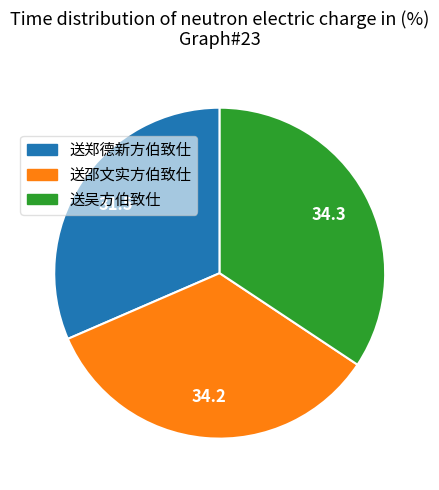

Between 送郑德新方伯致仕 and 送吴方伯致仕, which is larger?

送吴方伯致仕